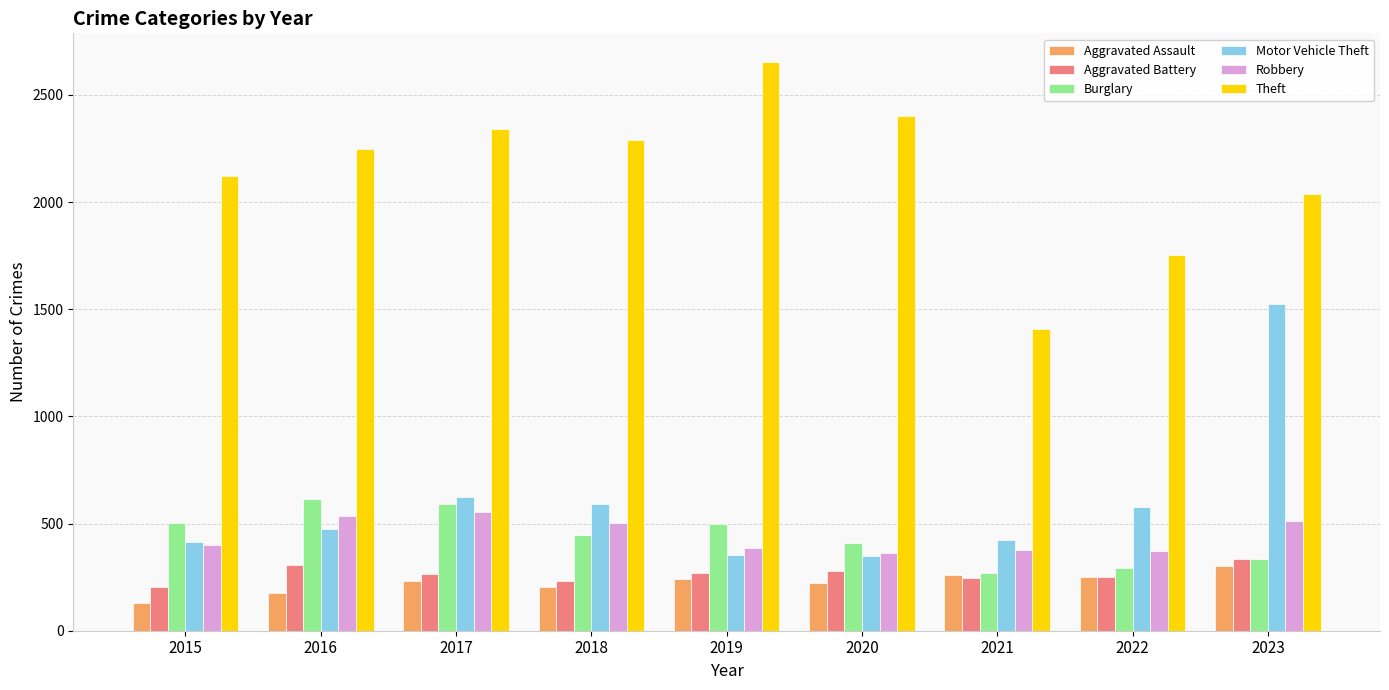

What is the total value across all series at 2020?

4030